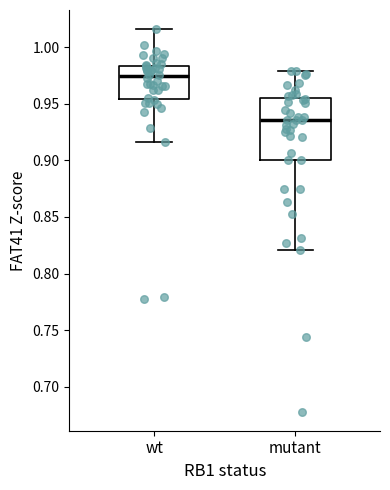

Comparing the boxes themselves (not the whiskers), which one is the tallest?

mutant